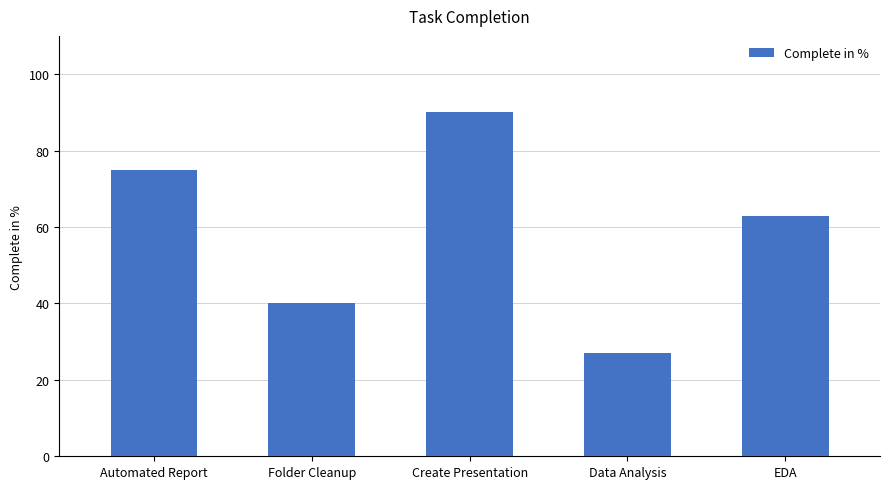

Reading left to right, extract all data points from this chart.

Automated Report=75	Folder Cleanup=40	Create Presentation=90	Data Analysis=27	EDA=63